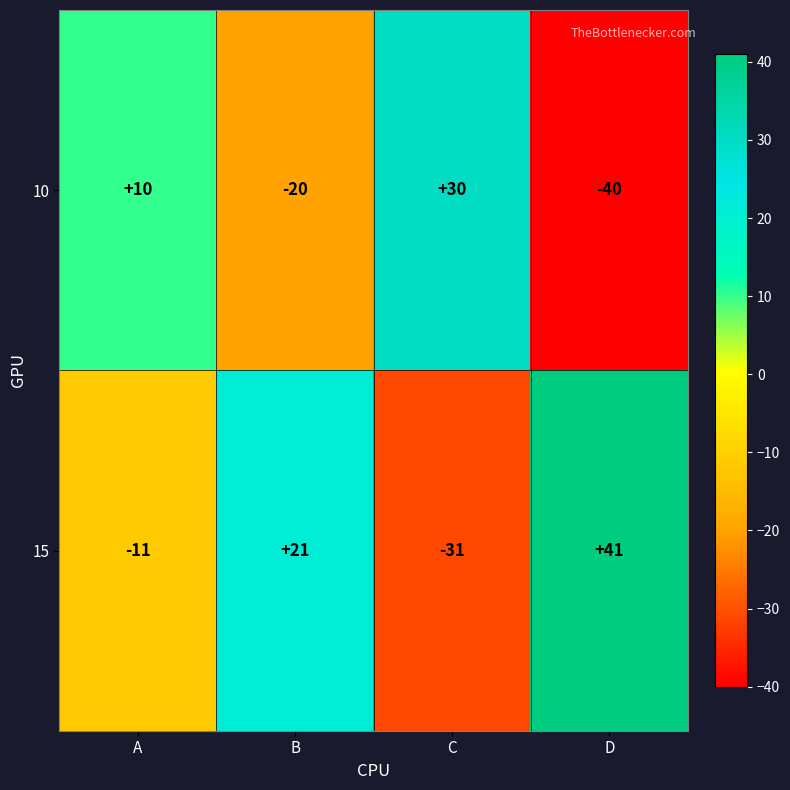

What is the maximum value shown in the chart?

41